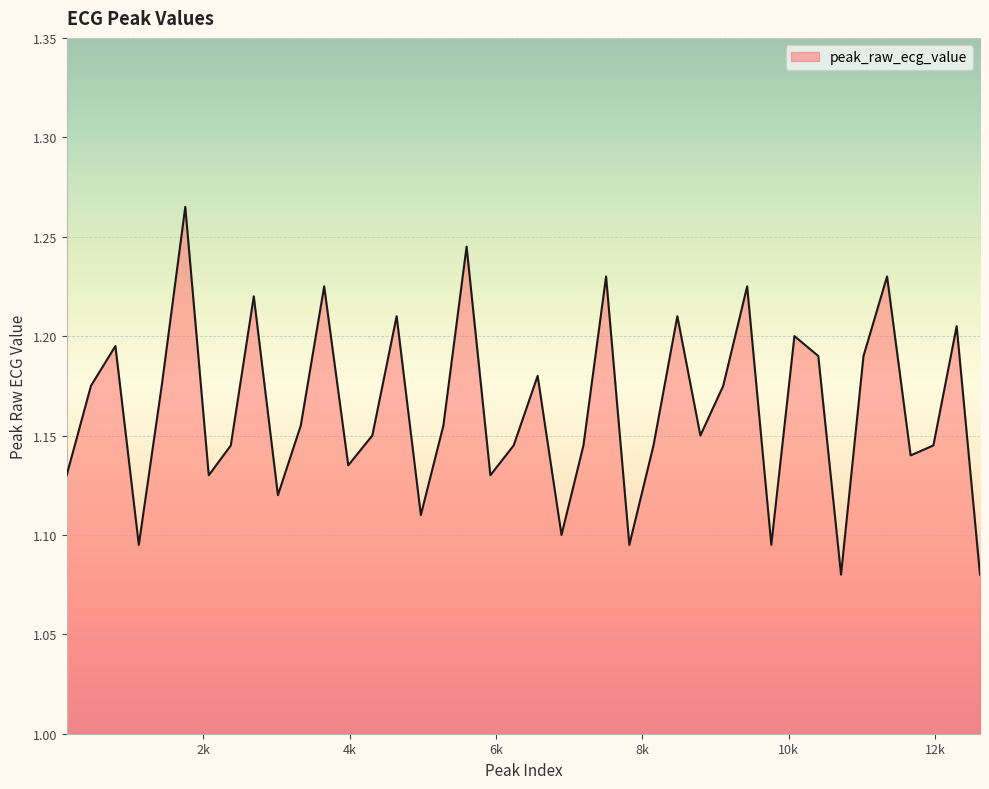

How many lines are shown in the chart?

1